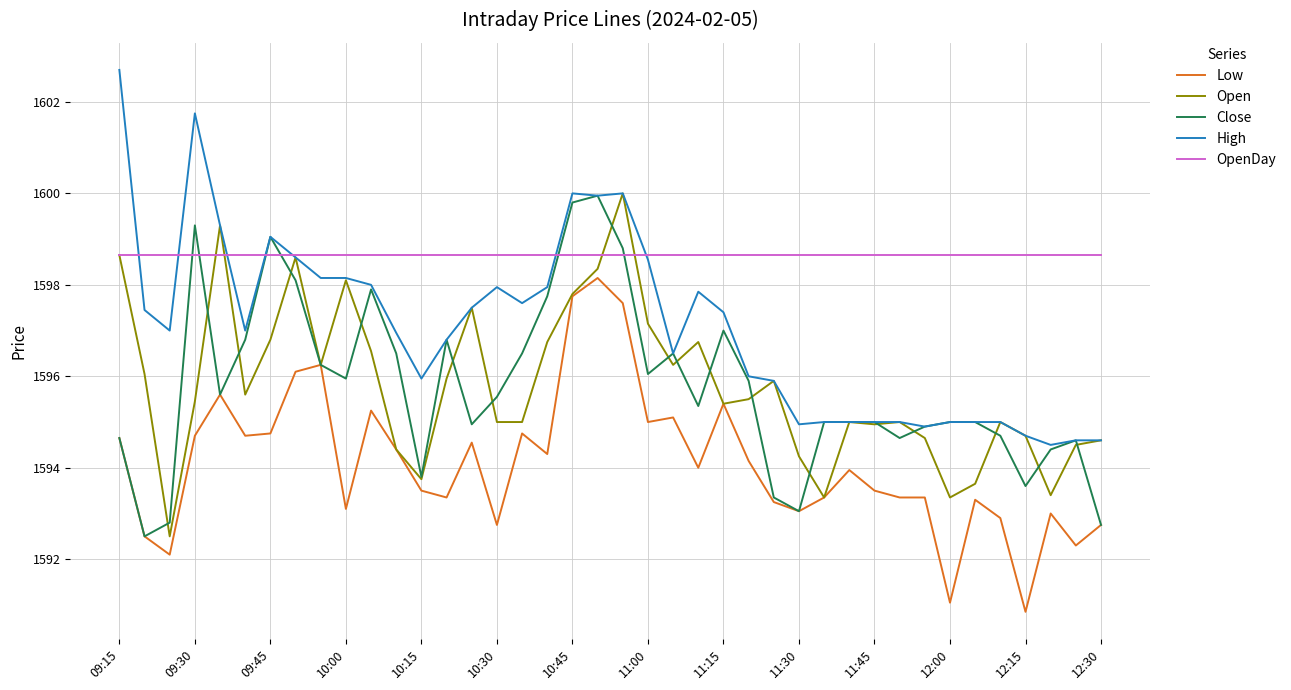

Which series has the largest total across all categories?

OpenDay